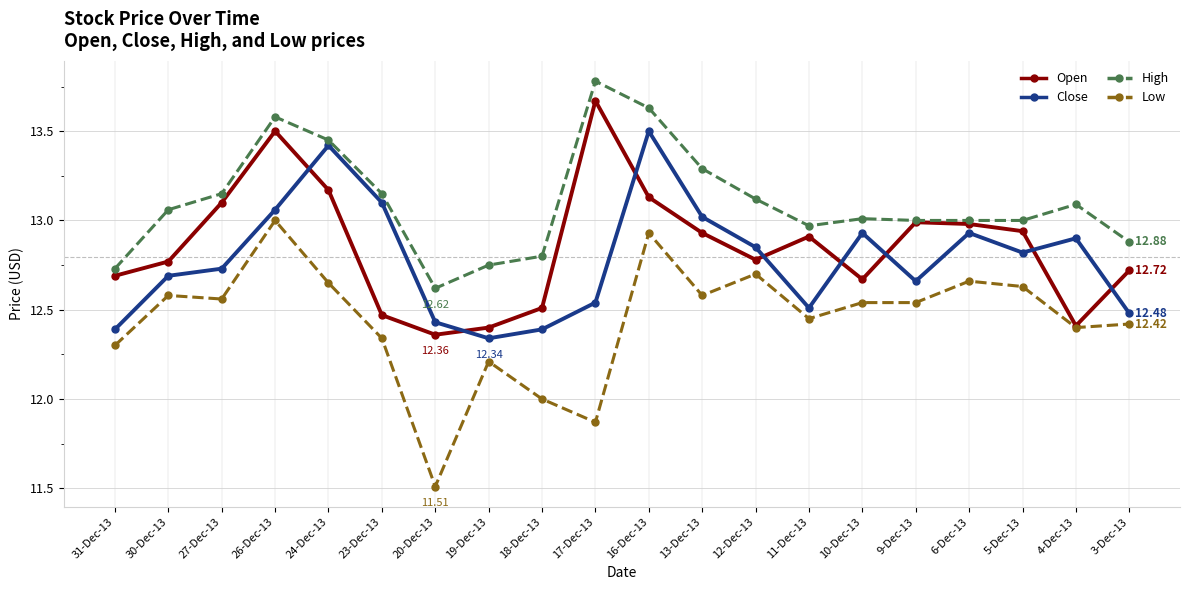

Which series has the largest total across all categories?

High